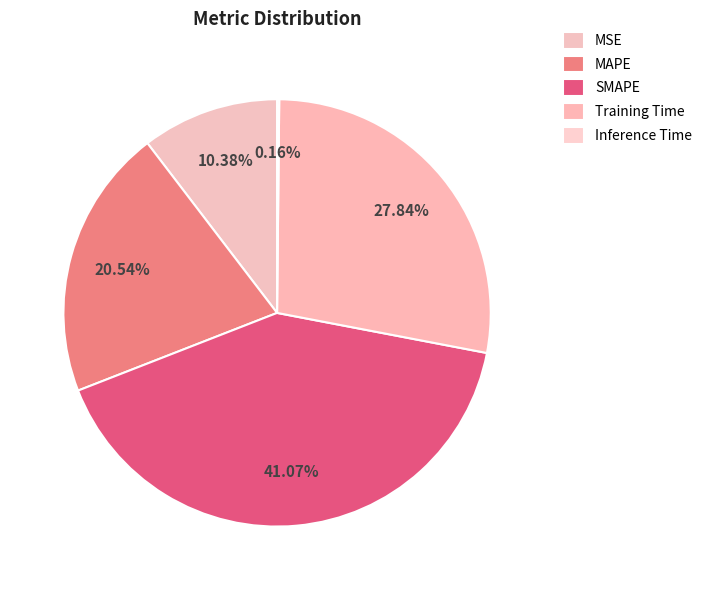

How many segments does this pie chart have?

5